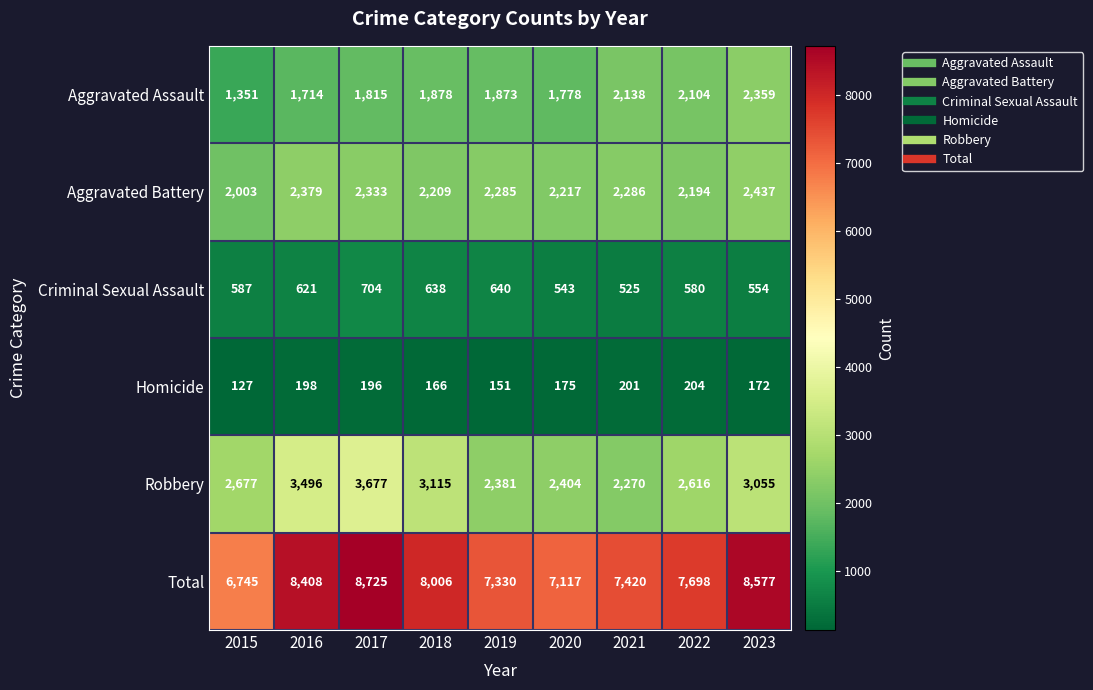

What is the total value across all series at 2019?

14660